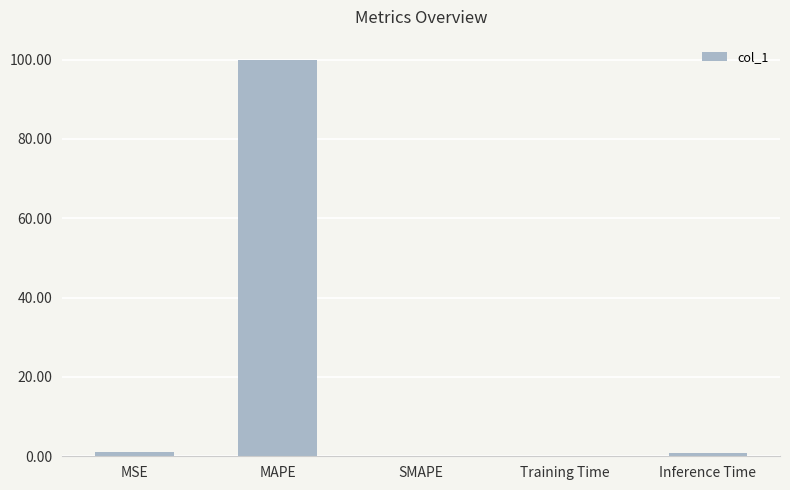

What is the maximum value shown in the chart?

100.0